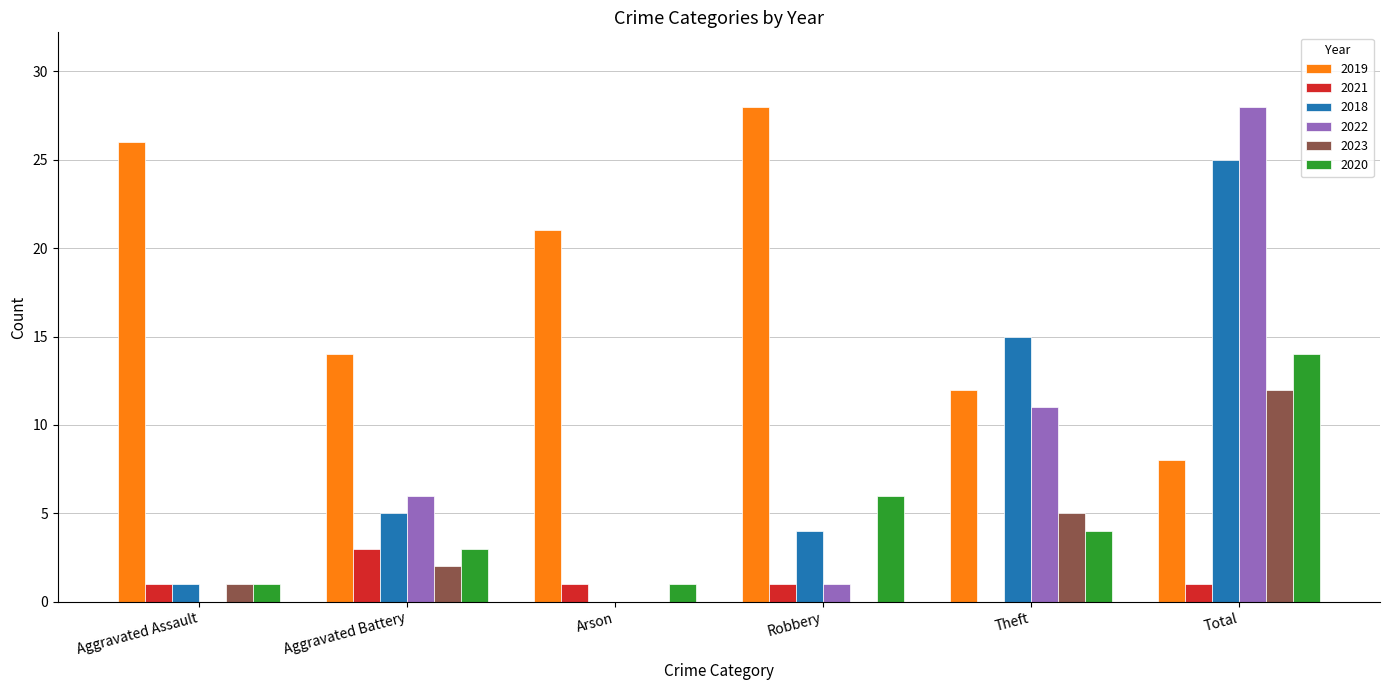

Reading left to right, transcribe all the data shown in this chart.

2019: 26	14	21	28	12	8
2021: 1	3	1	1	0	1
2018: 1	5	0	4	15	25
2022: 0	6	0	1	11	28
2023: 1	2	0	0	5	12
2020: 1	3	1	6	4	14